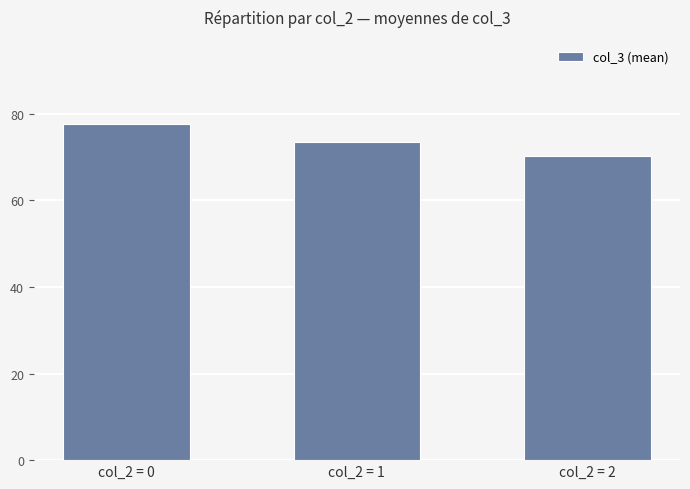

Rank the categories by value from highest to lowest.

col_2 = 0, col_2 = 1, col_2 = 2